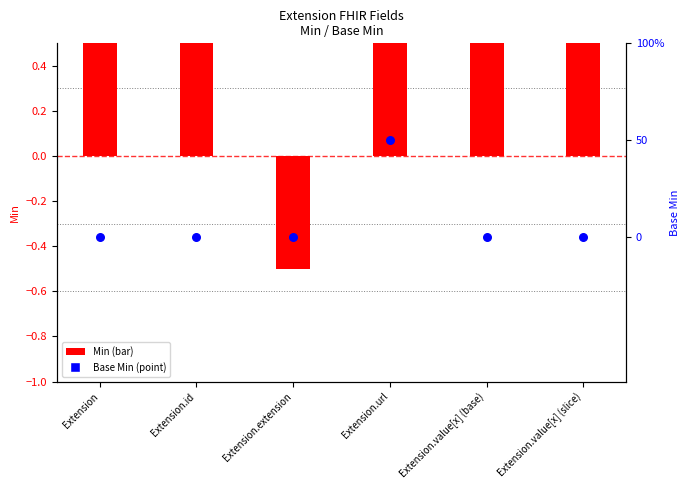

Is the value of Min (max val) at Extension.value[x] (base) greater than the value of Base Min at Extension.url?

Yes